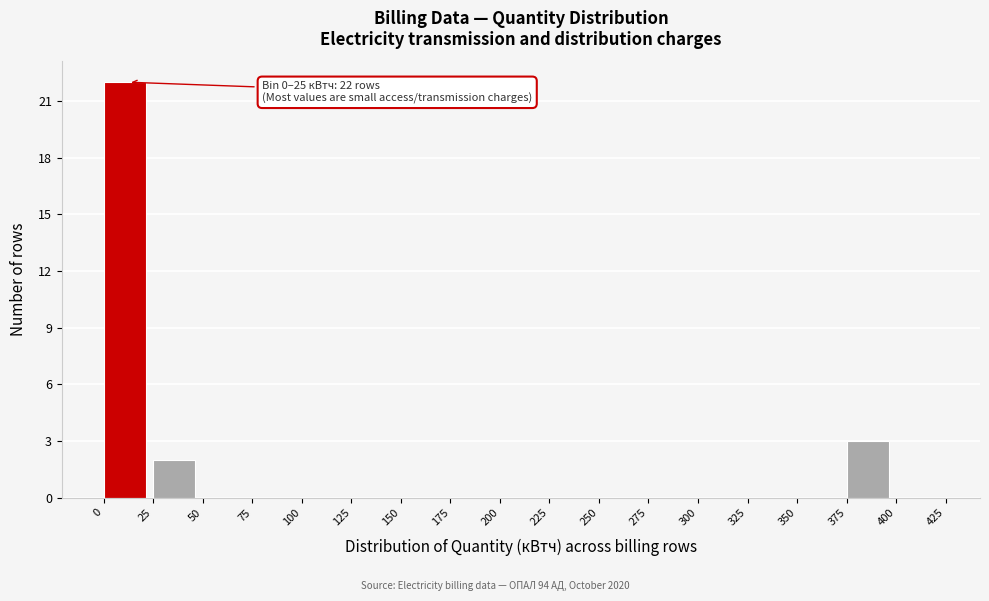

Which range on the x-axis has the tallest bar?

0 to 25